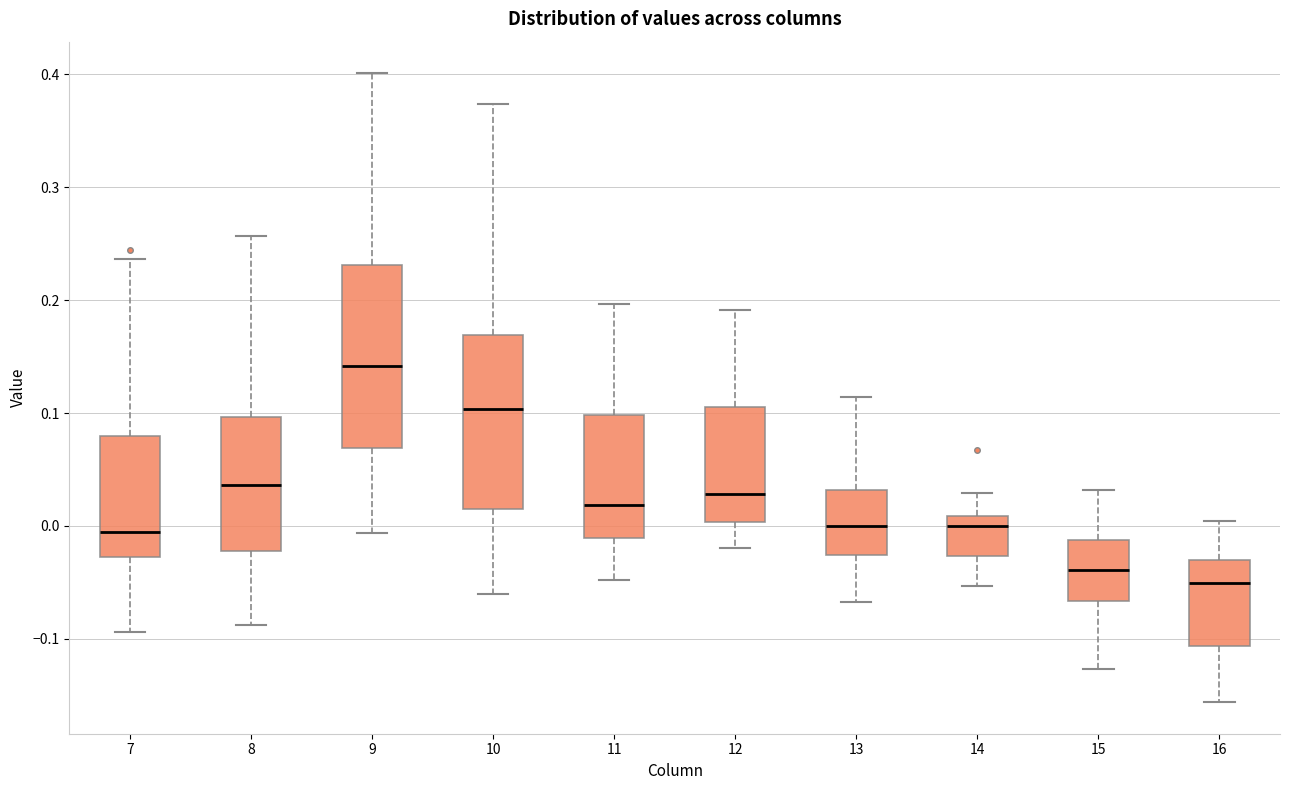

Which box's median line is the highest?

9